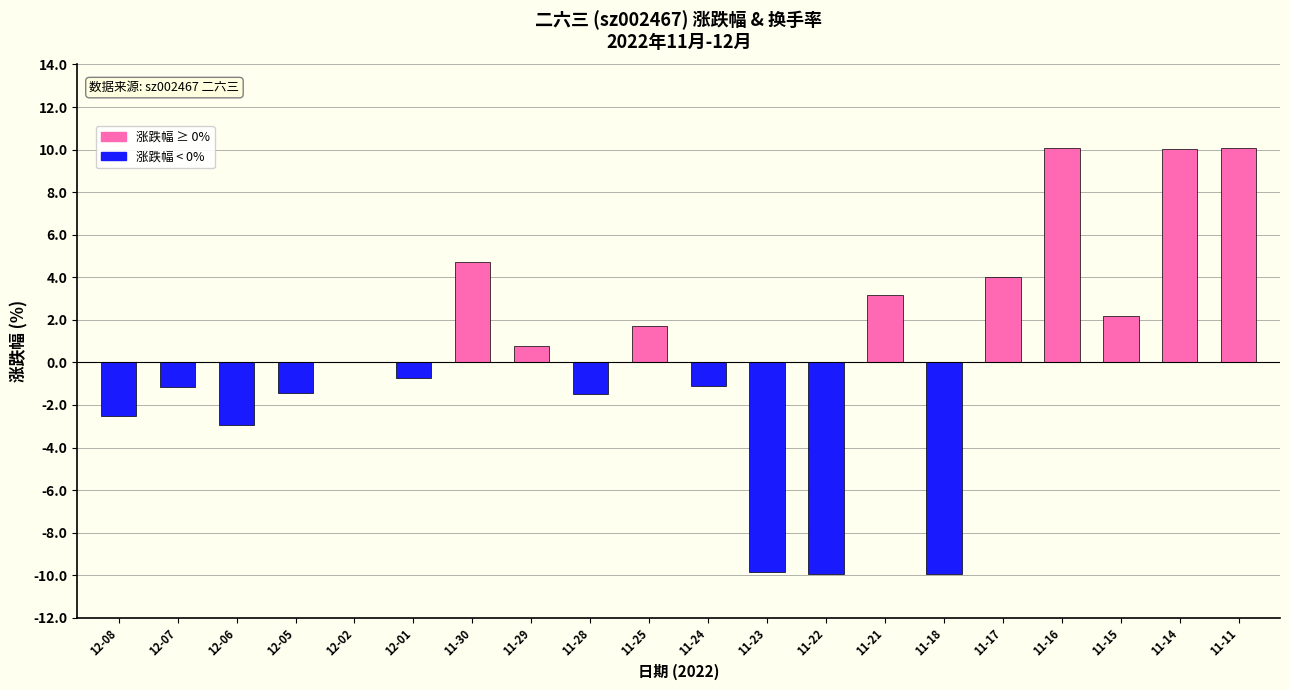

Count the number of categories in the chart.

20